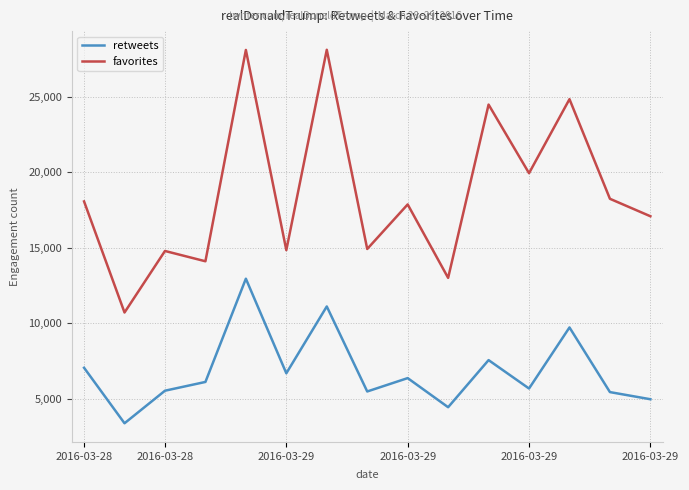

What is the difference between the maximum and minimum values in the favorites series?

17395